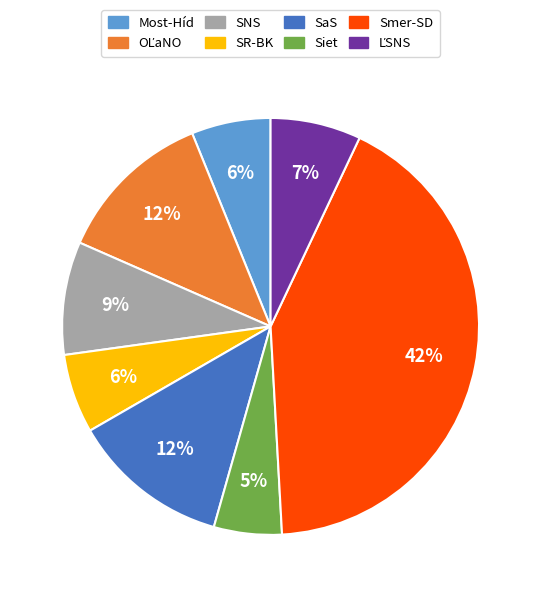

To the nearest percent, what is the average slice percentage?

12%